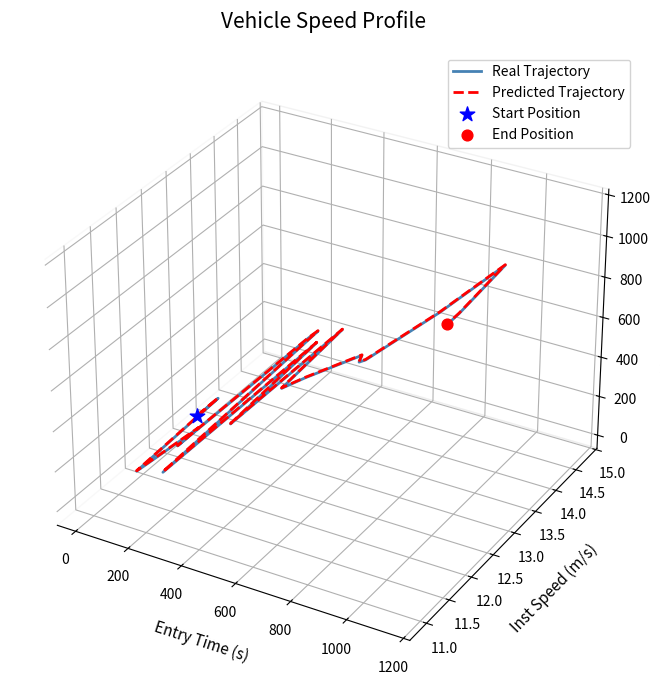

Which series contains the highest Y value?

Predicted Trajectory